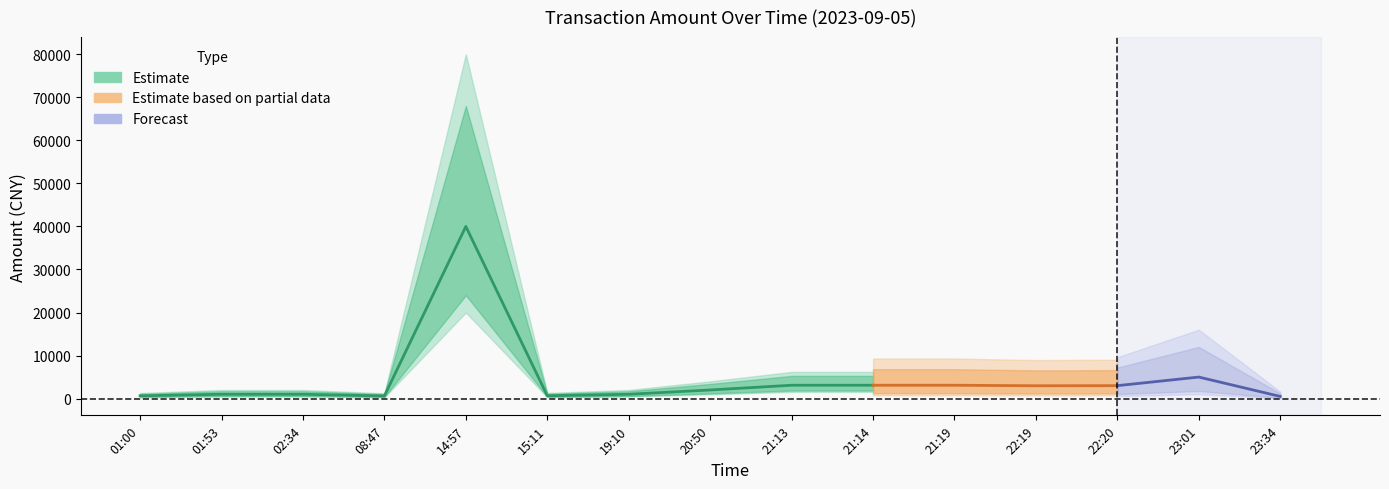

What position from the right is 02:34?

13